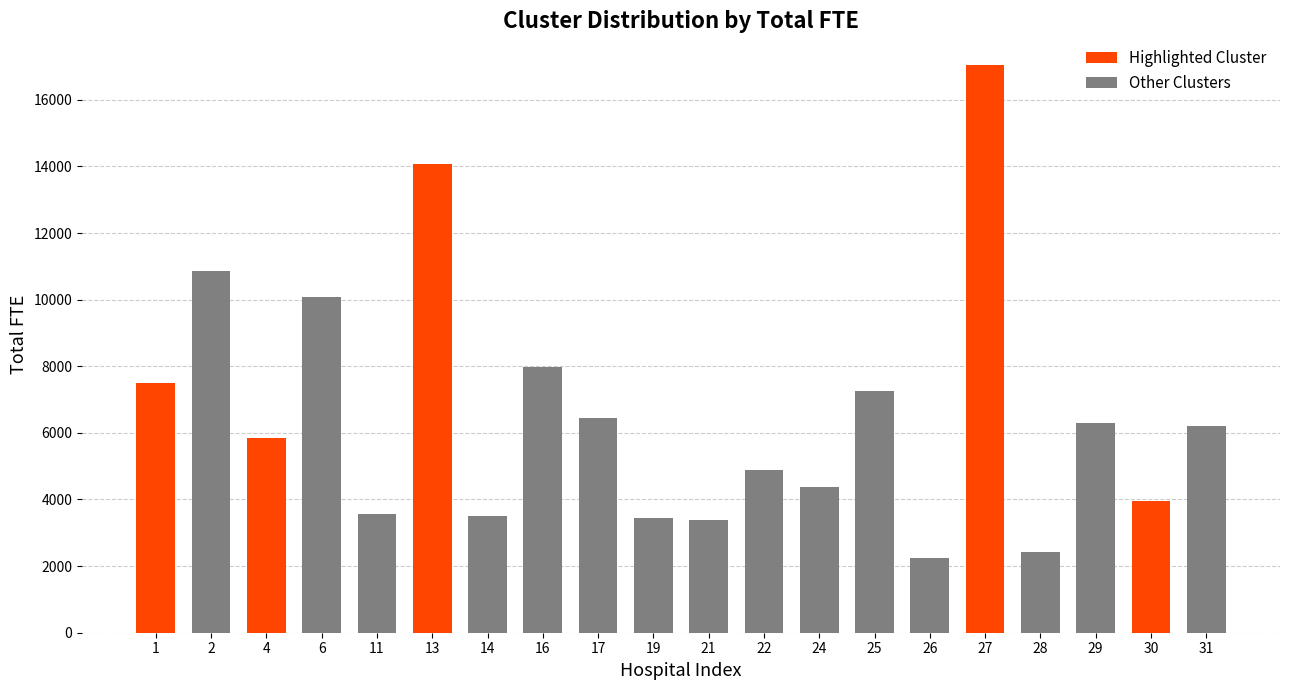

What is the sum of the values at 24 and 1?

11854.4